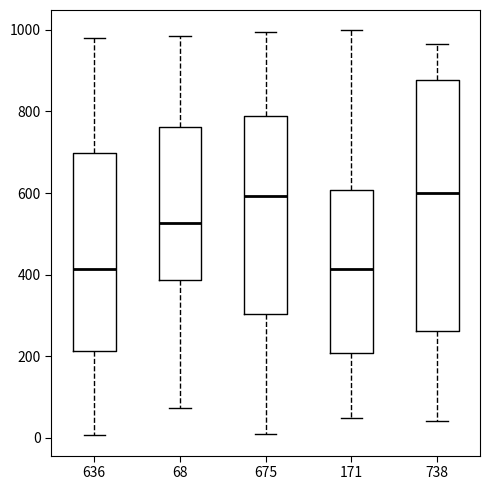

Comparing the boxes themselves (not the whiskers), which one is the tallest?

738